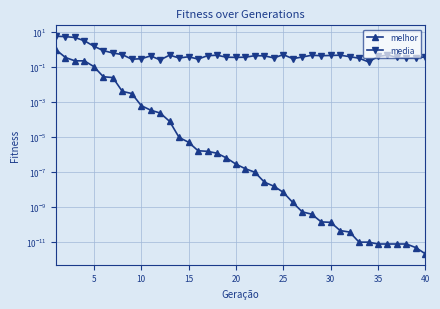

True or false: melhor has more than 1 points higher than both neighbors.

False